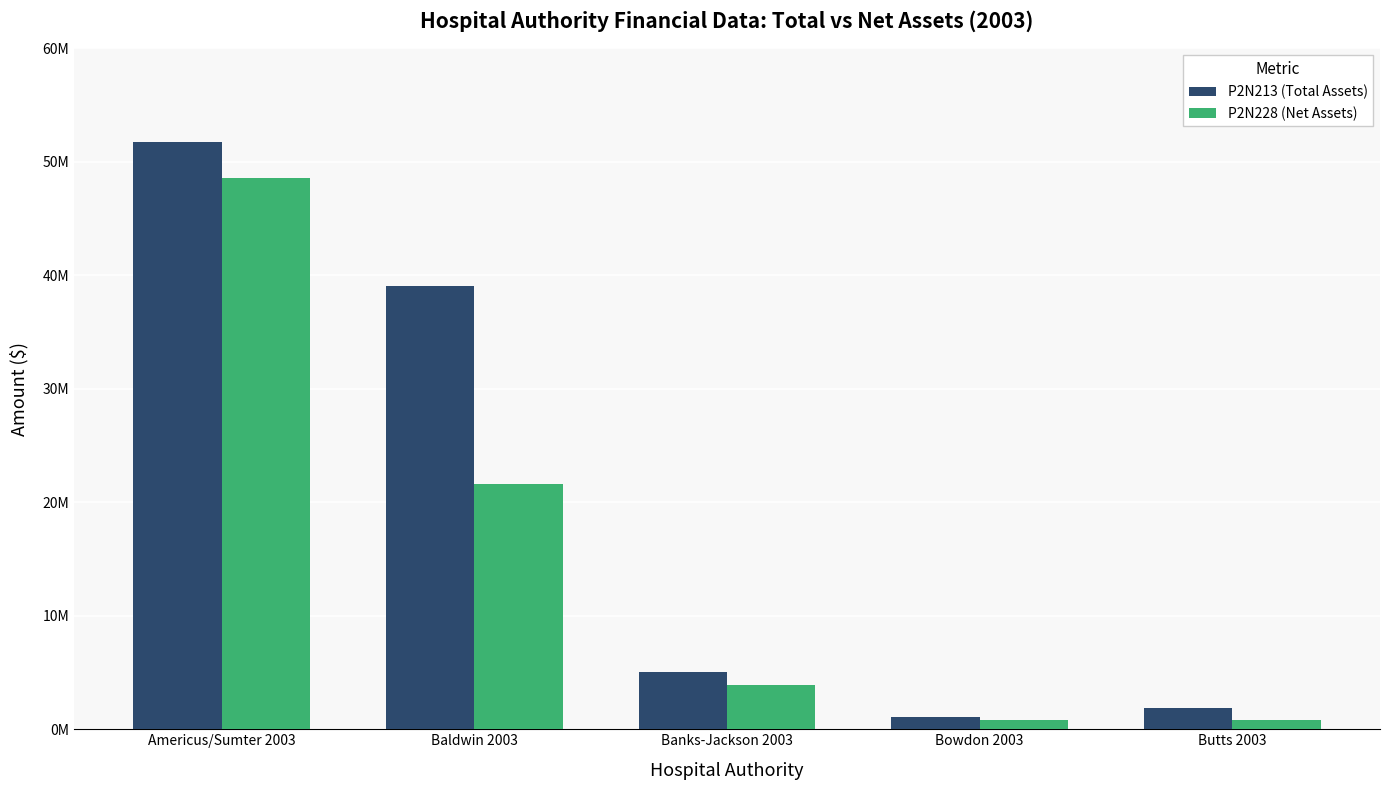

Reading left to right, list all the values displayed in this chart.

P2N213 (Total Assets): 51701607	39028642	5046696	1107360	1900862
P2N228 (Net Assets): 48526244	21589277	3911411	846157	845786